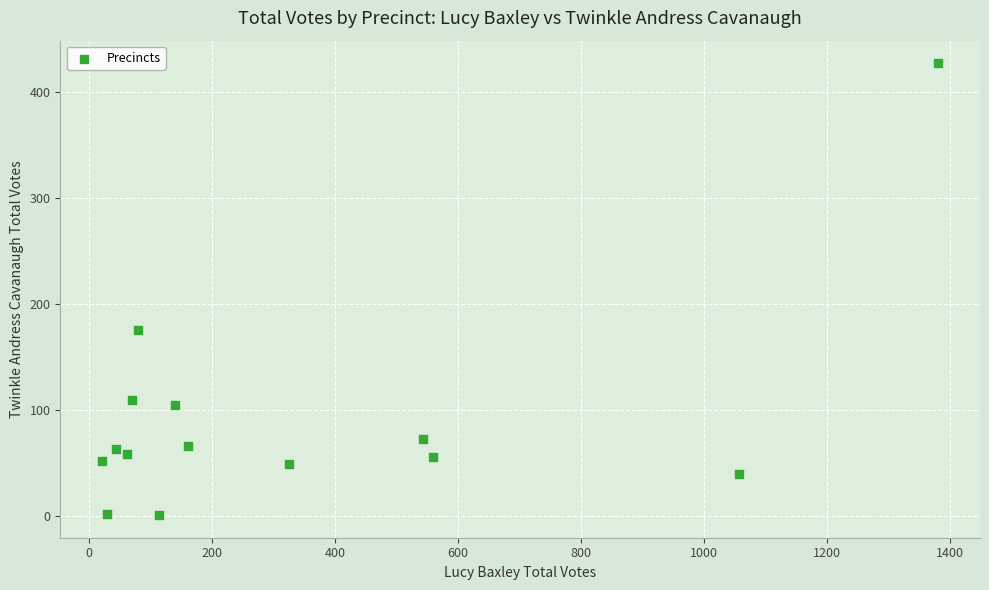

What is the range of X values (max minus min)?

1360